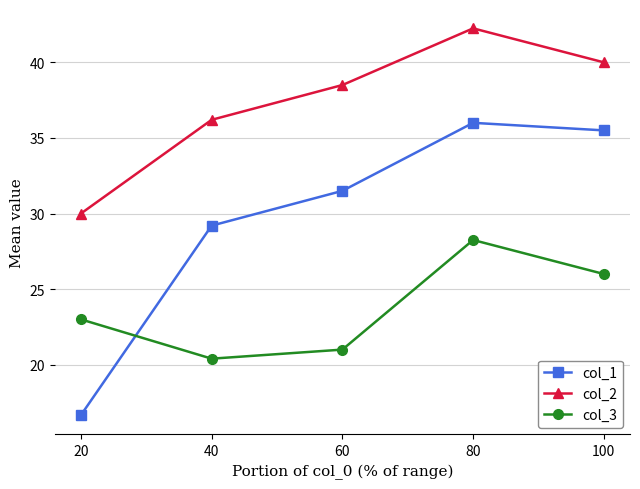

True or false: col_1 and col_2 cross at least once.

False